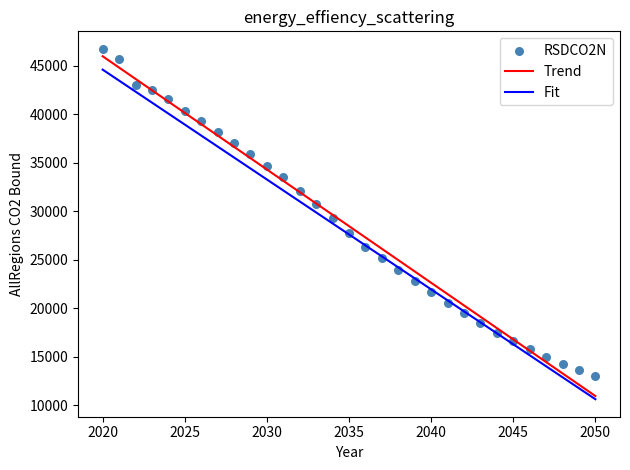

What is the range of X values (max minus min)?

30.0